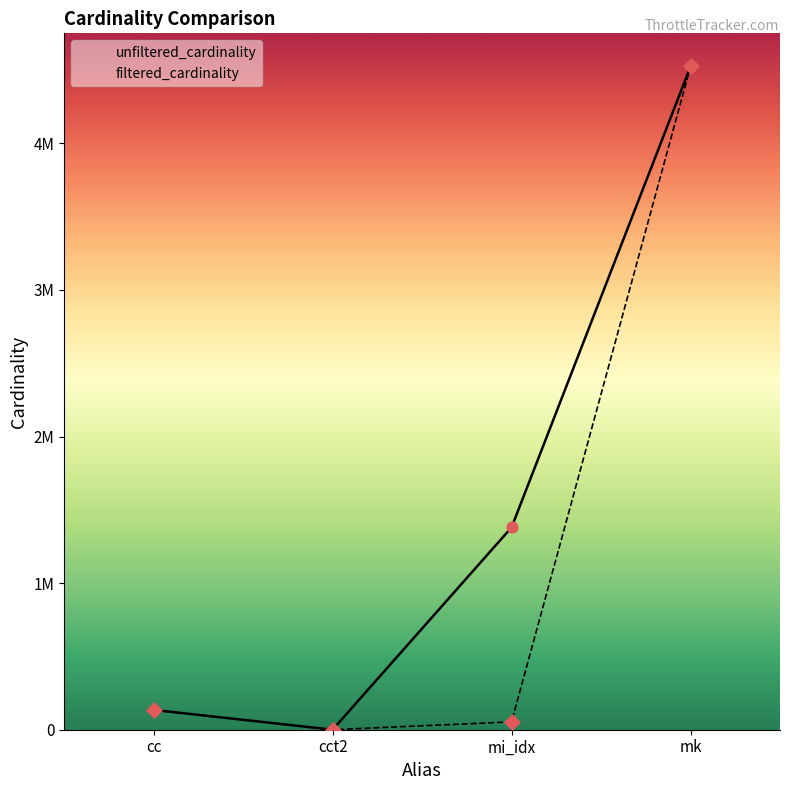

At how many categories does at least one series exceed 3266939?

1